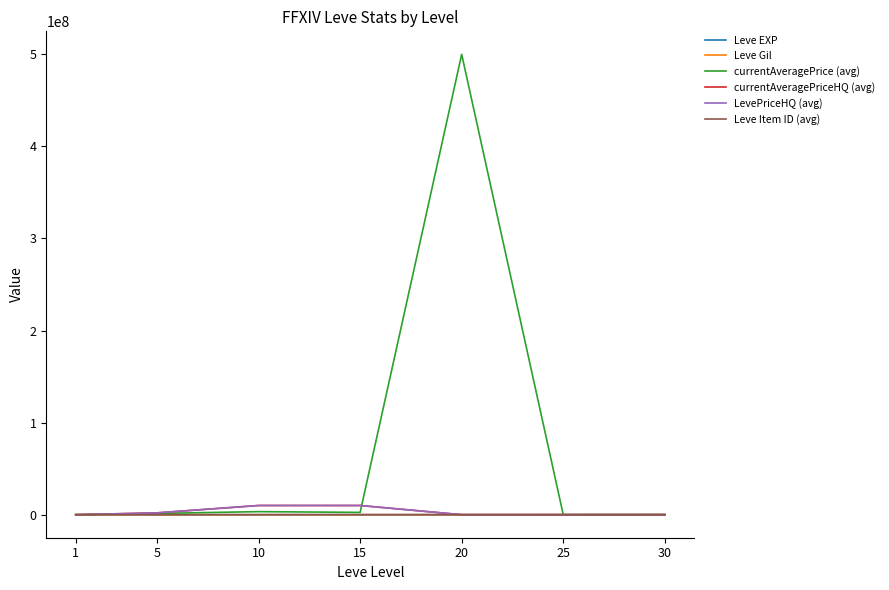

At which category is the sum across all series the highest?

20